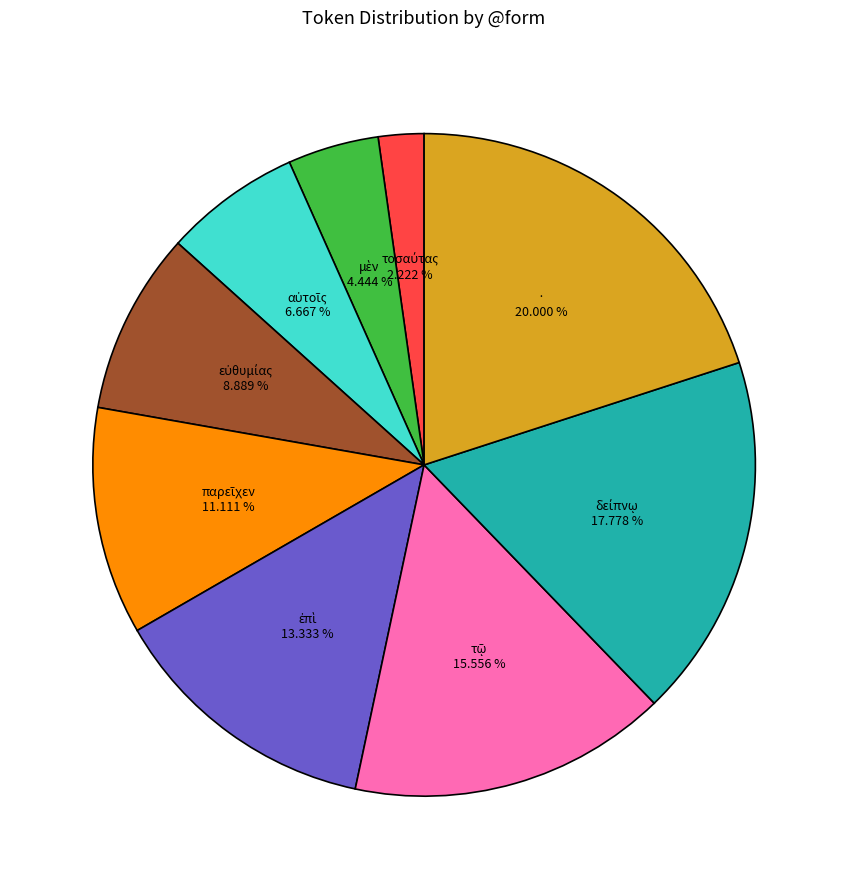

Is there a majority slice in this chart?

No